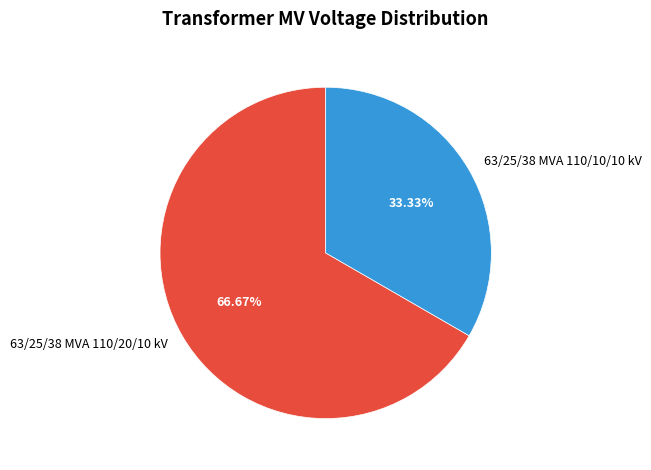

Rank the categories by value from lowest to highest.

63/25/38 MVA 110/10/10 kV, 63/25/38 MVA 110/20/10 kV